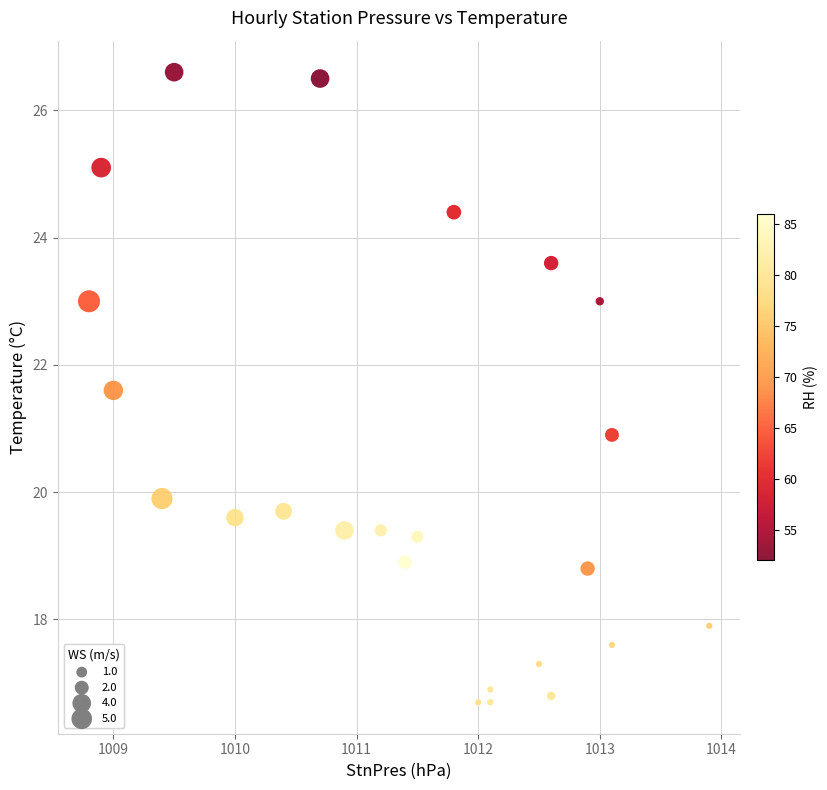

What is the range of X values (max minus min)?

5.1